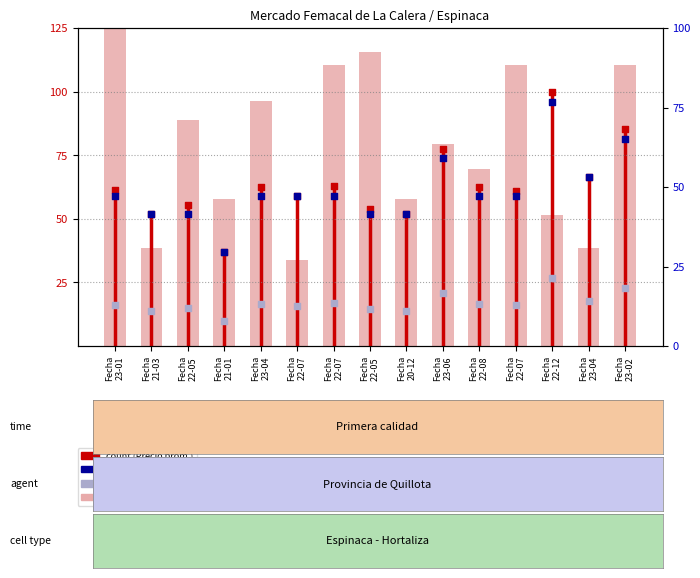

Between Fecha 23-02 and Fecha 23-01, which is larger?

Fecha 23-02